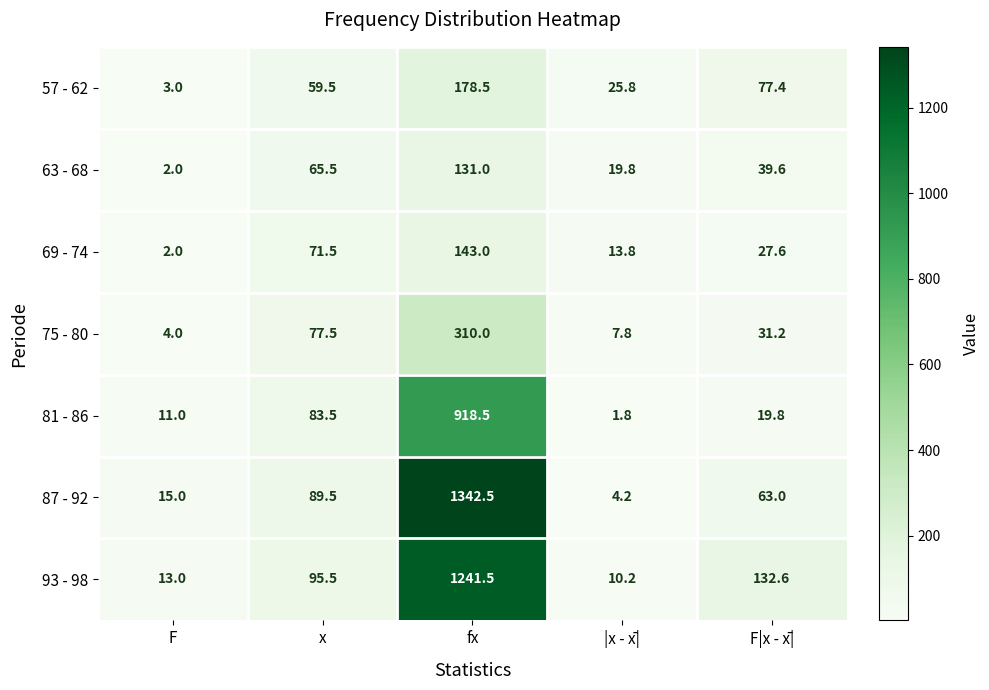

At how many categories does at least one series exceed 553?

1